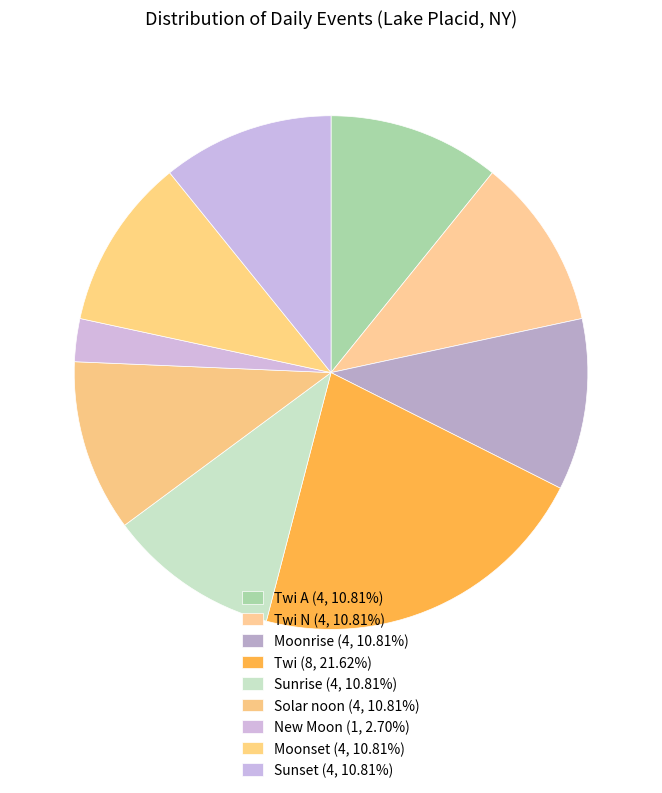

How many segments does this pie chart have?

9